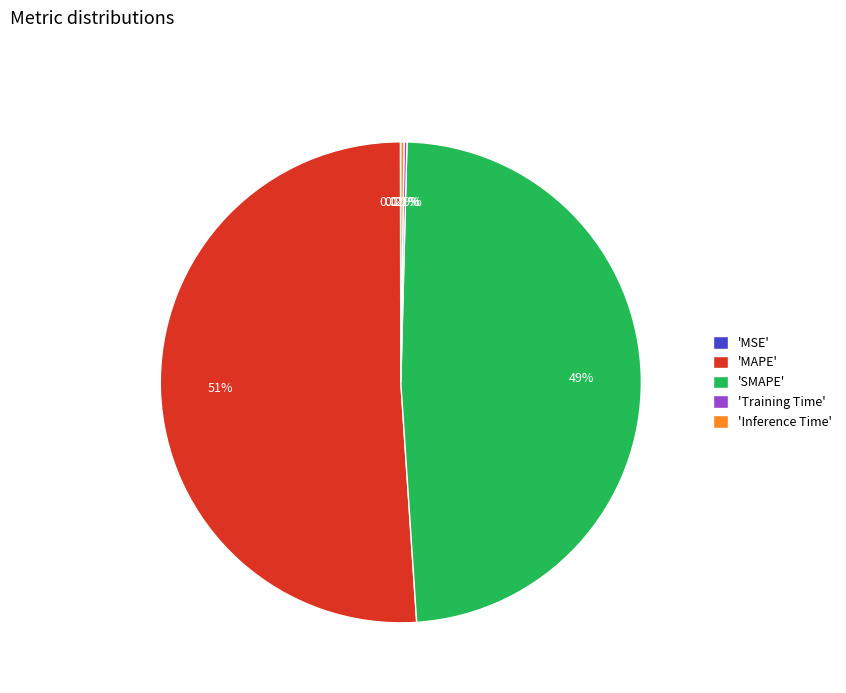

Which slice is the largest?

'MAPE'